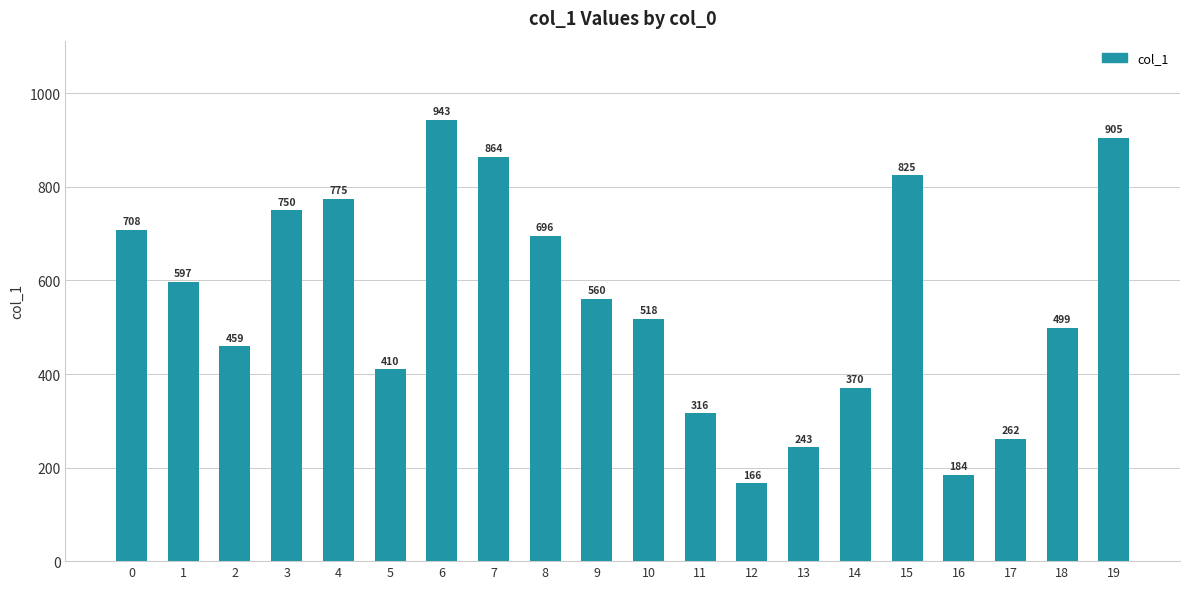

The chart shows a value of 485 at 14. True or false?

False